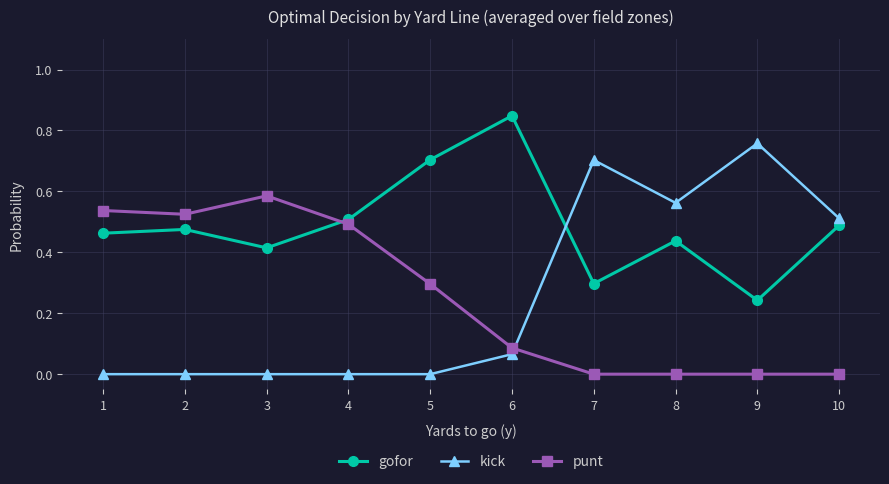

Between which two adjacent categories do kick and gofor first intersect?

6 and 7